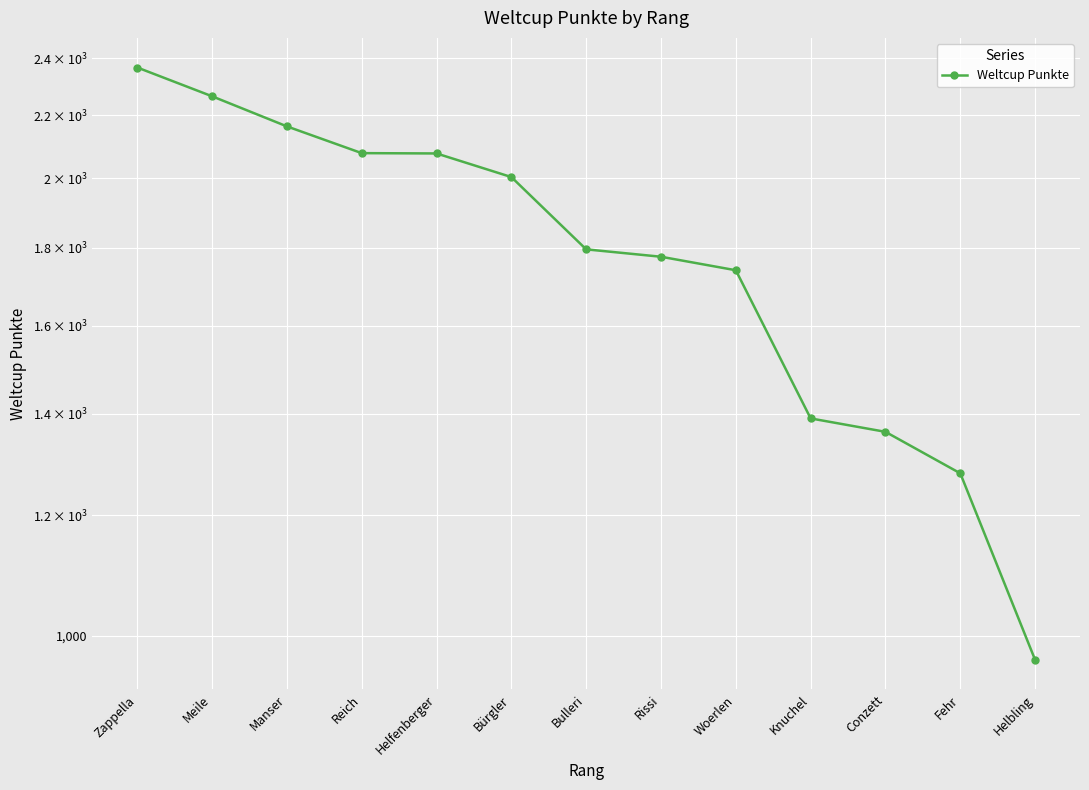

Is it true that the value at Woerlen is 1740?

True